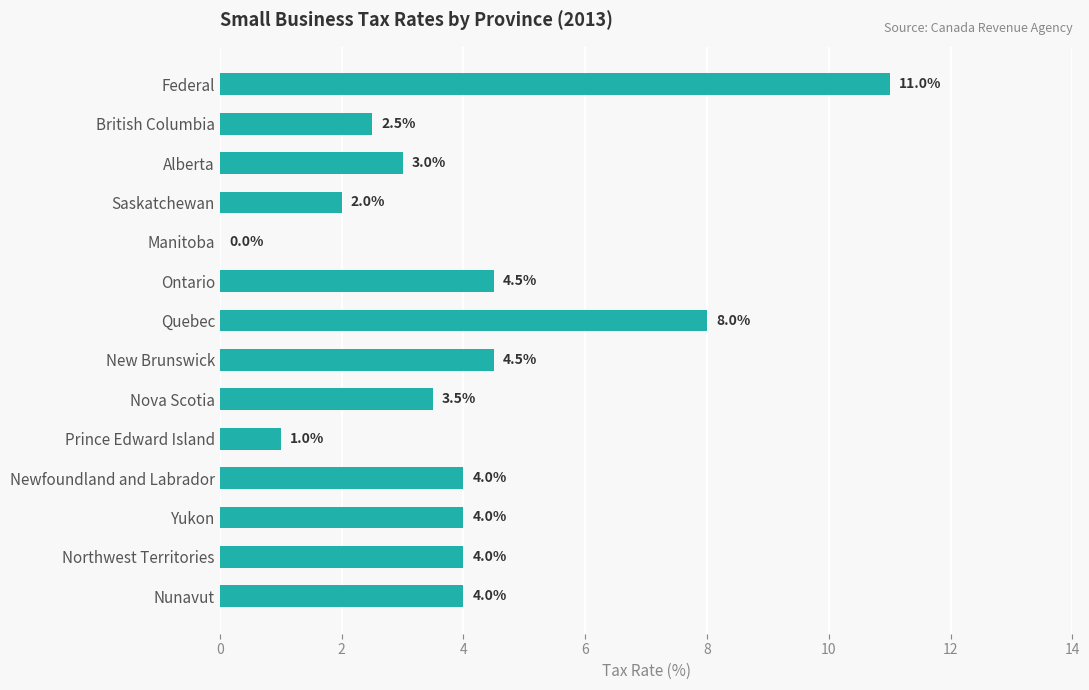

True or false: the data shows 0.7 at British Columbia.

False